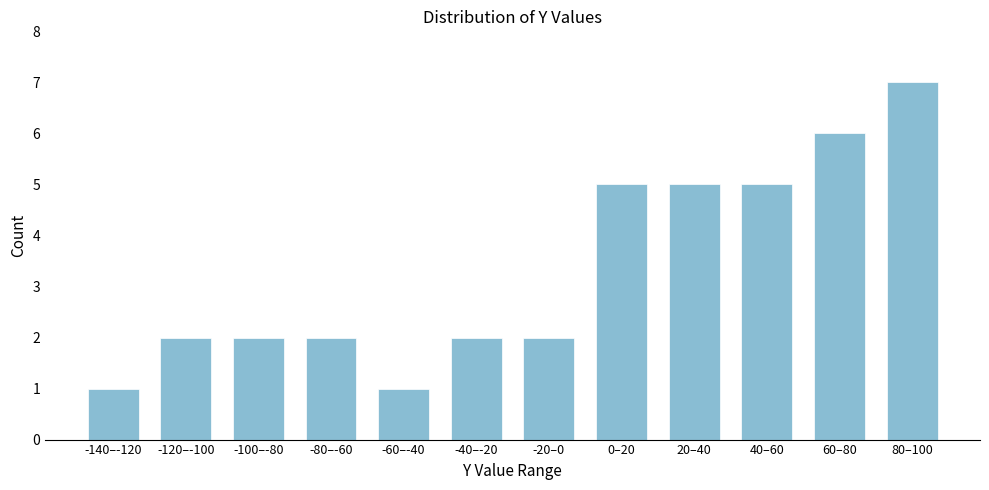

Reading left to right, extract all data points from this chart.

1	2	2	2	1	2	2	5	5	5	6	7